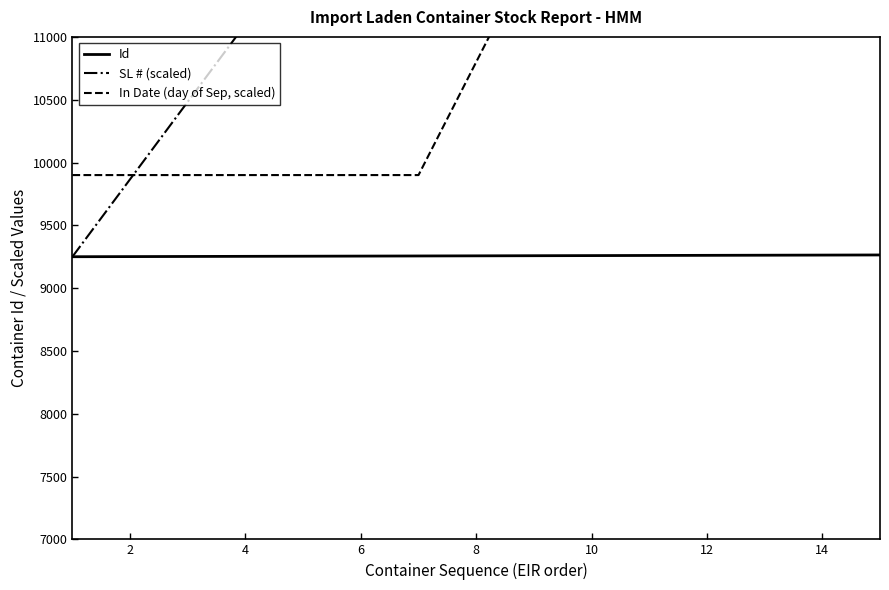

What is the lowest value of the Id series?

9250